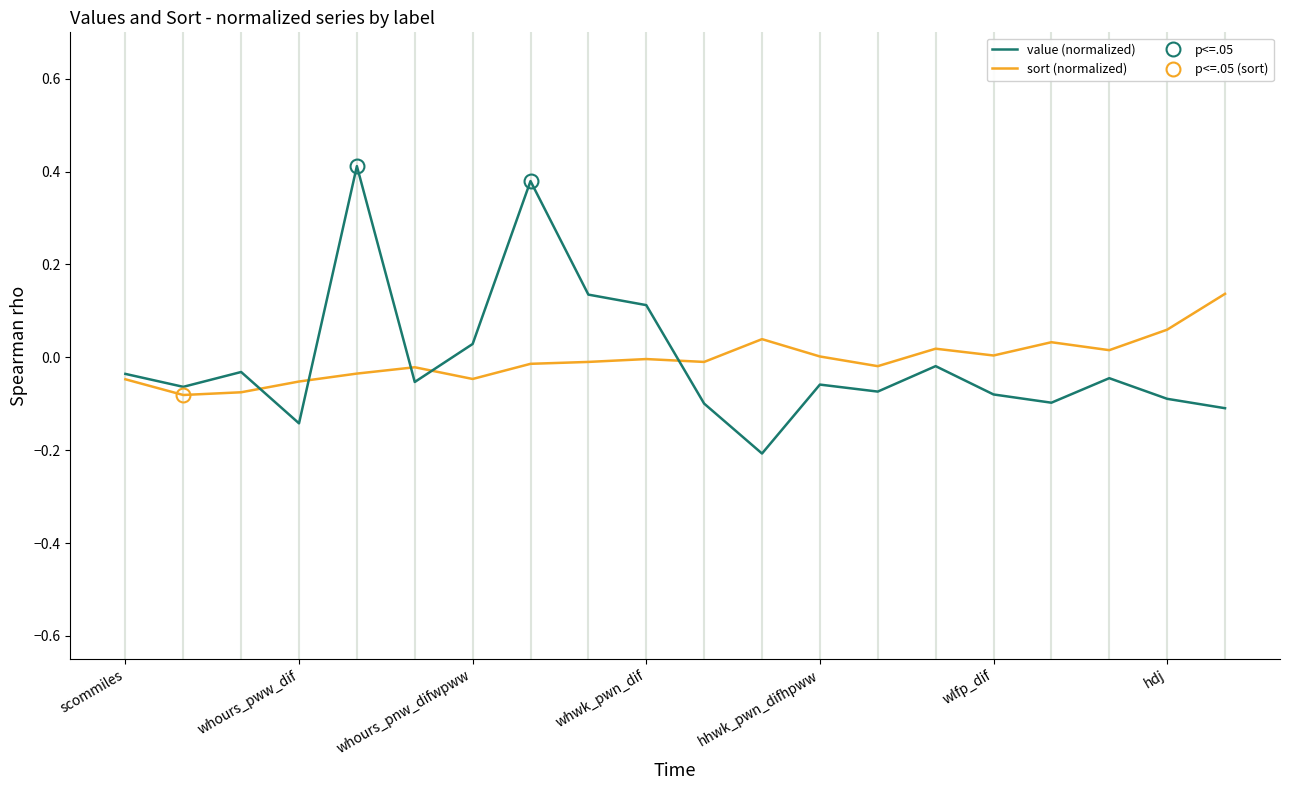

True or false: value (normalized) has a value of -0.2 at whours_pww_dif.

False